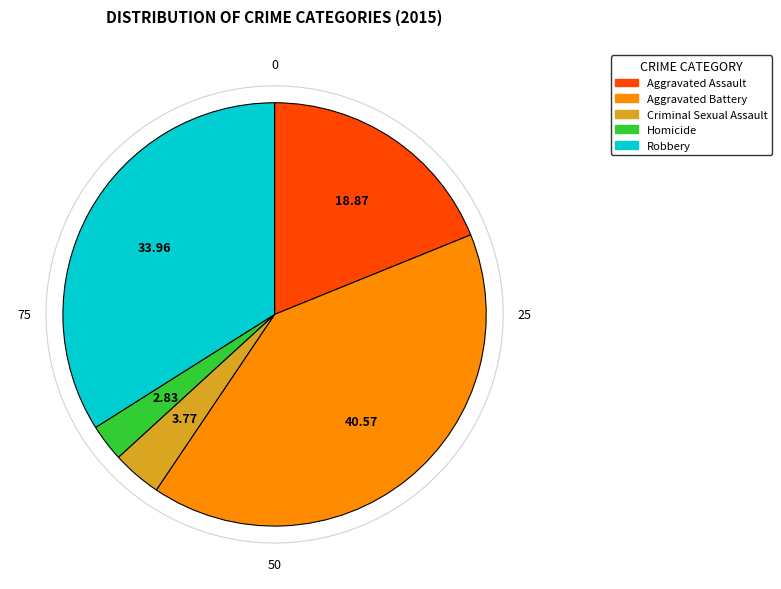

What is the largest slice in the pie chart?

Aggravated Battery